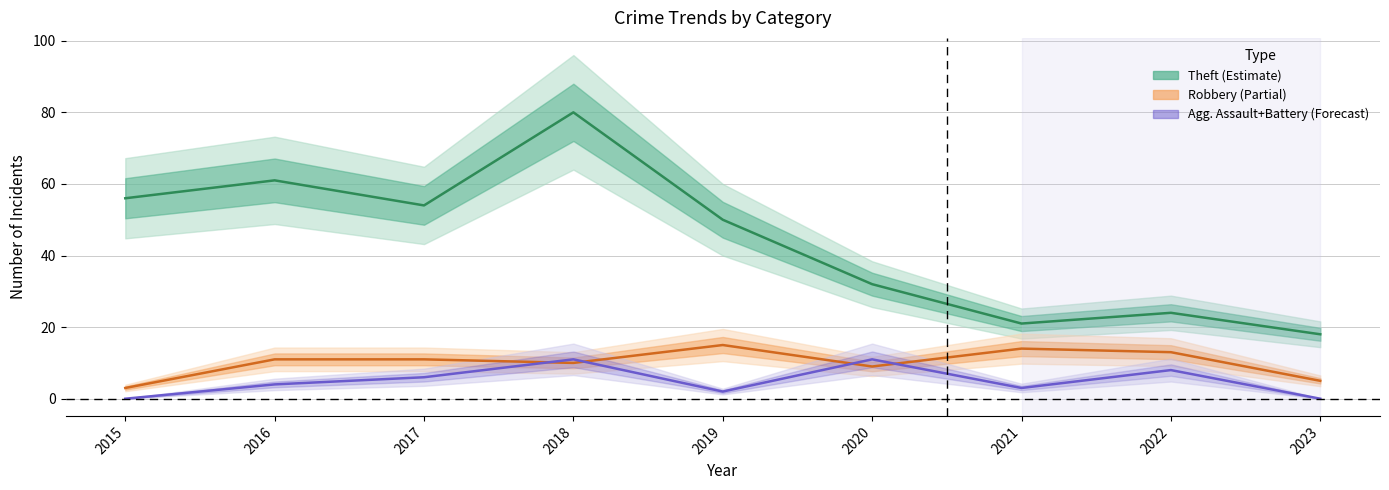

How many interior local valleys does the Aggravated Assault series have?

2